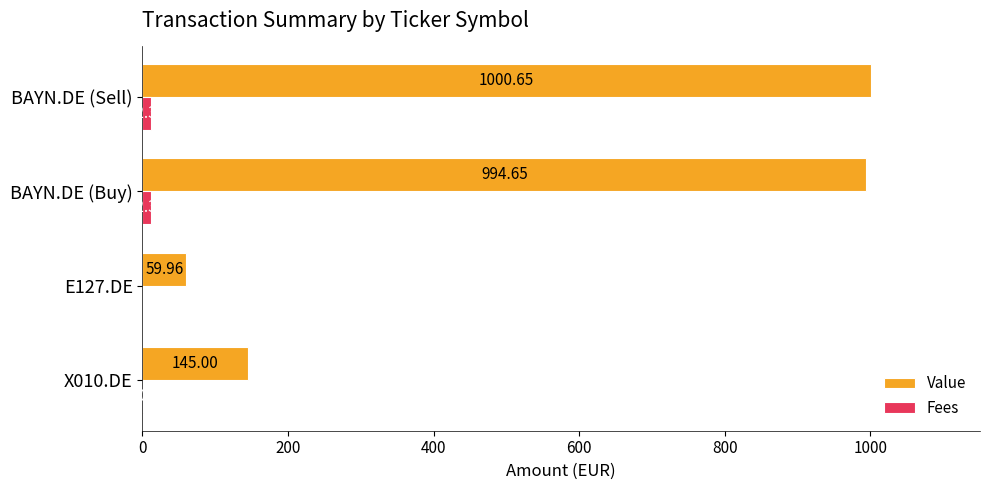

What is the sum of all Value values?

2200.3